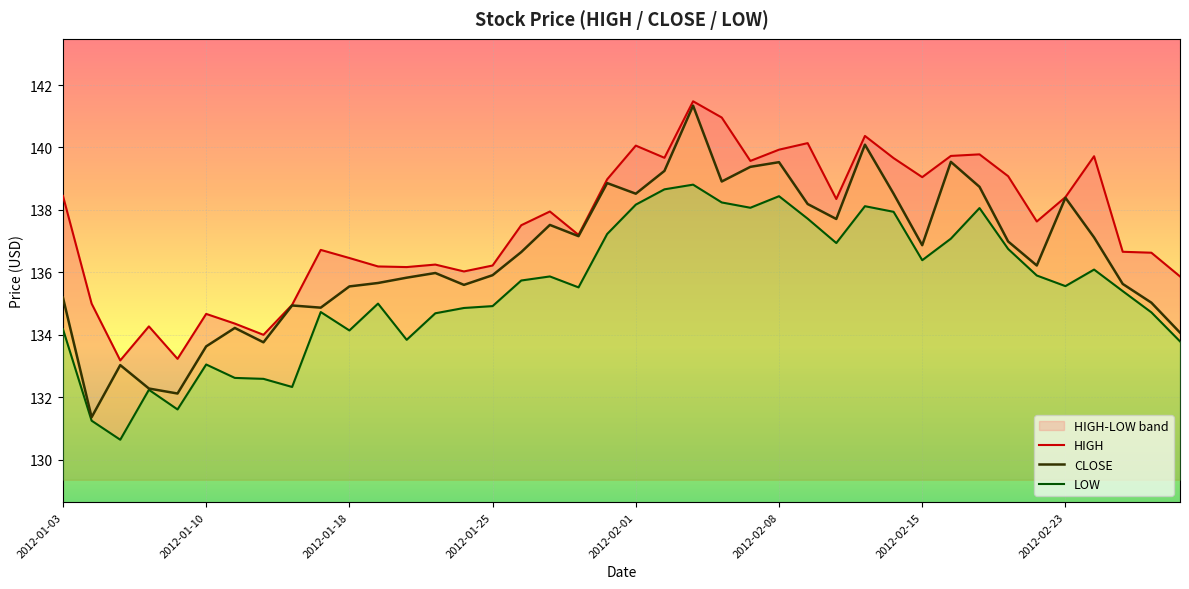

In LOW, how many points are higher than both neighbors (excluding endpoints)?

10